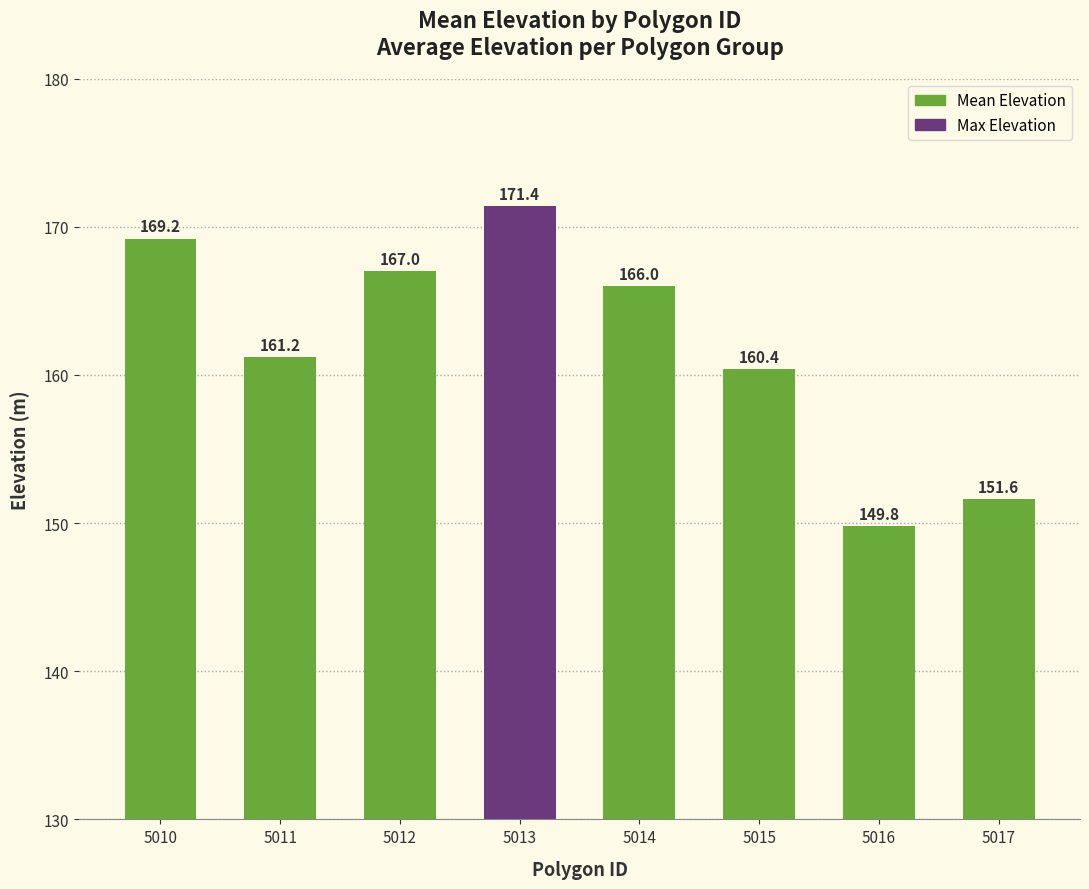

What is the greatest value displayed?

171.4